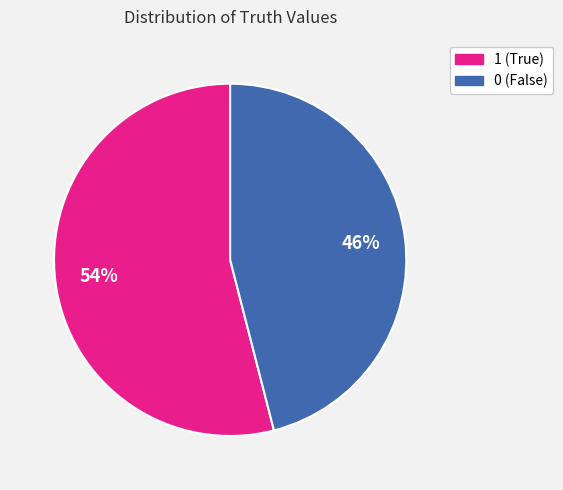

Approximately how many times larger is the value at 1 compared to 0?

1.2